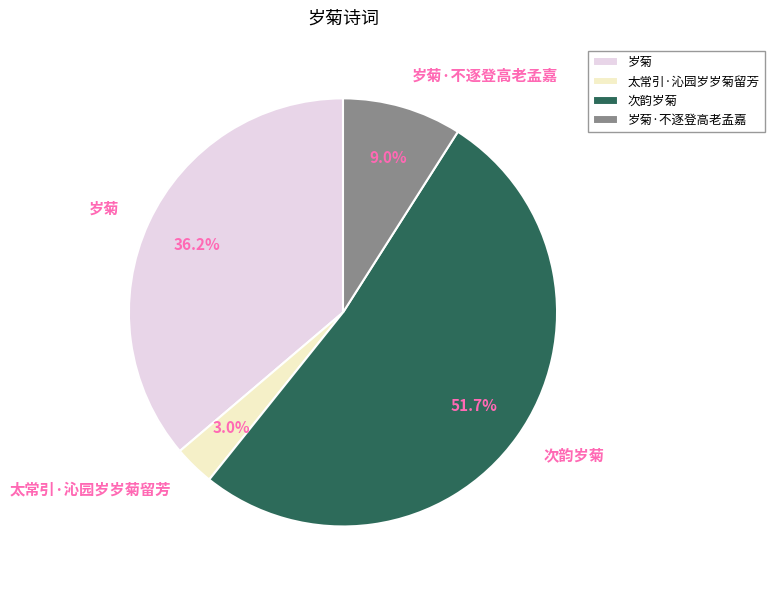

The 岁菊·不逐登高老孟嘉 slice represents 9% of the pie. True or false?

True